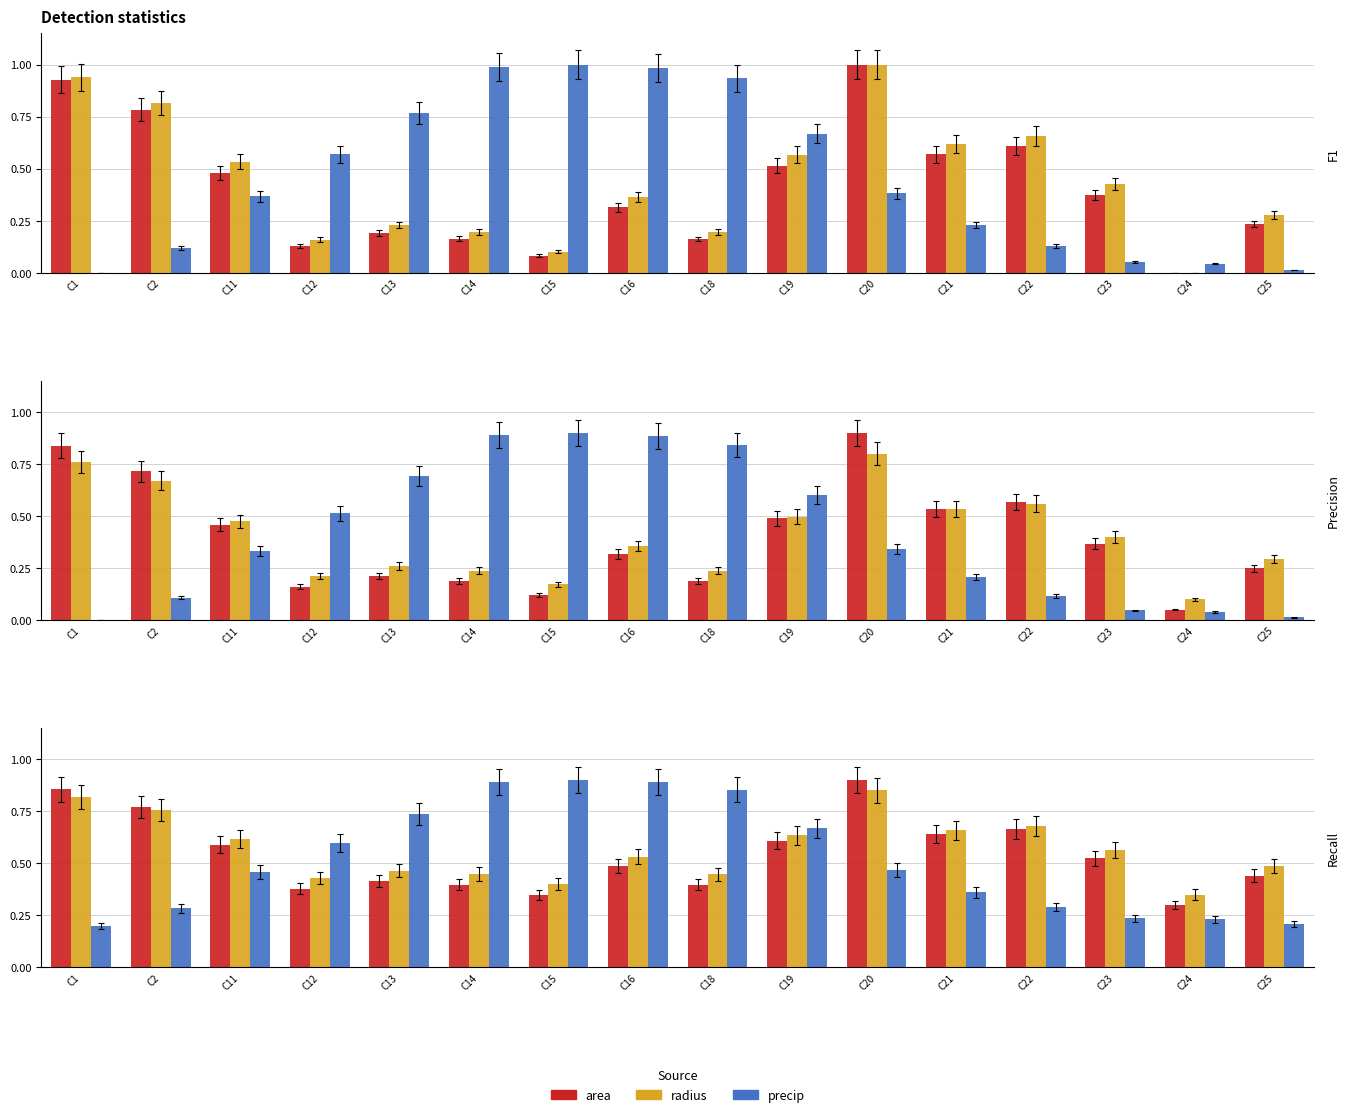

Which series changed the most between C18 and C24?

precip